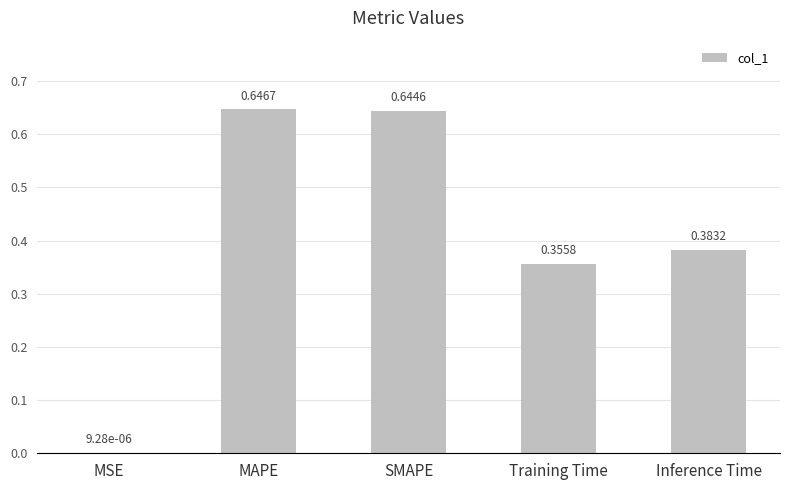

What is the sum of the values at MAPE and Training Time?

1.0